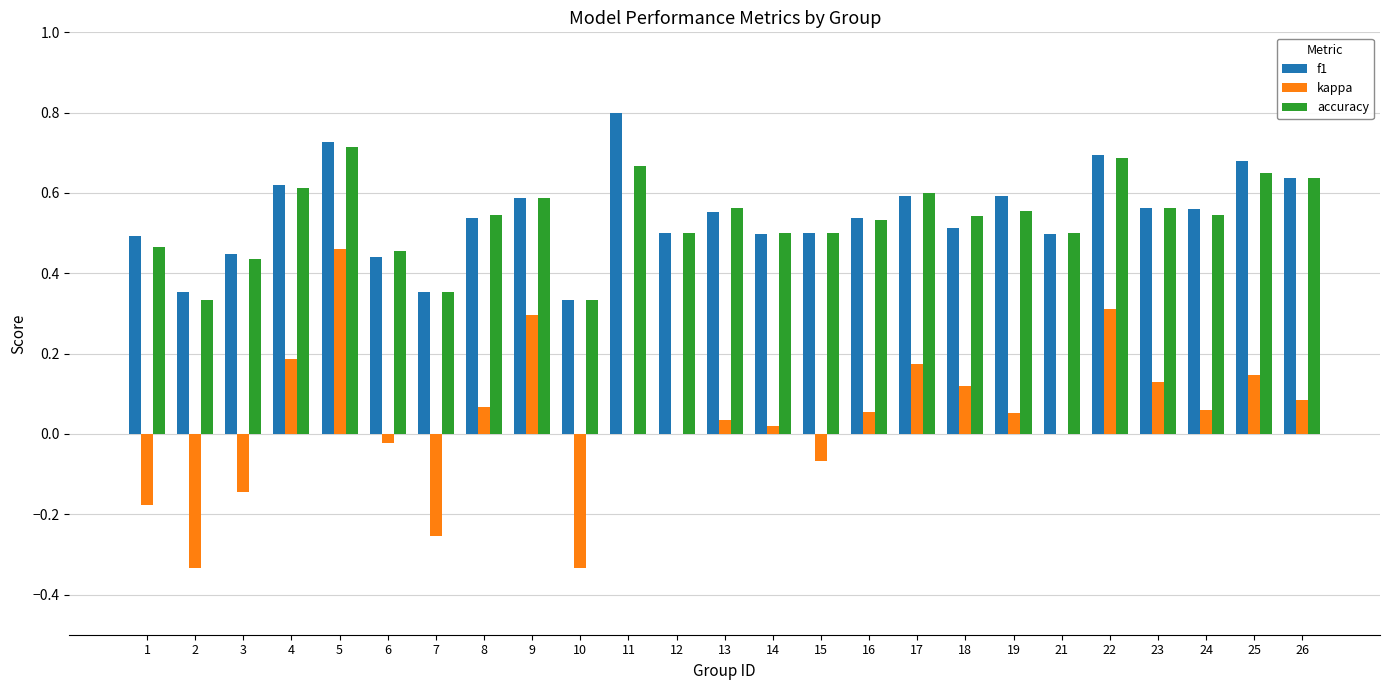

At which category is the sum across all series the highest?

5